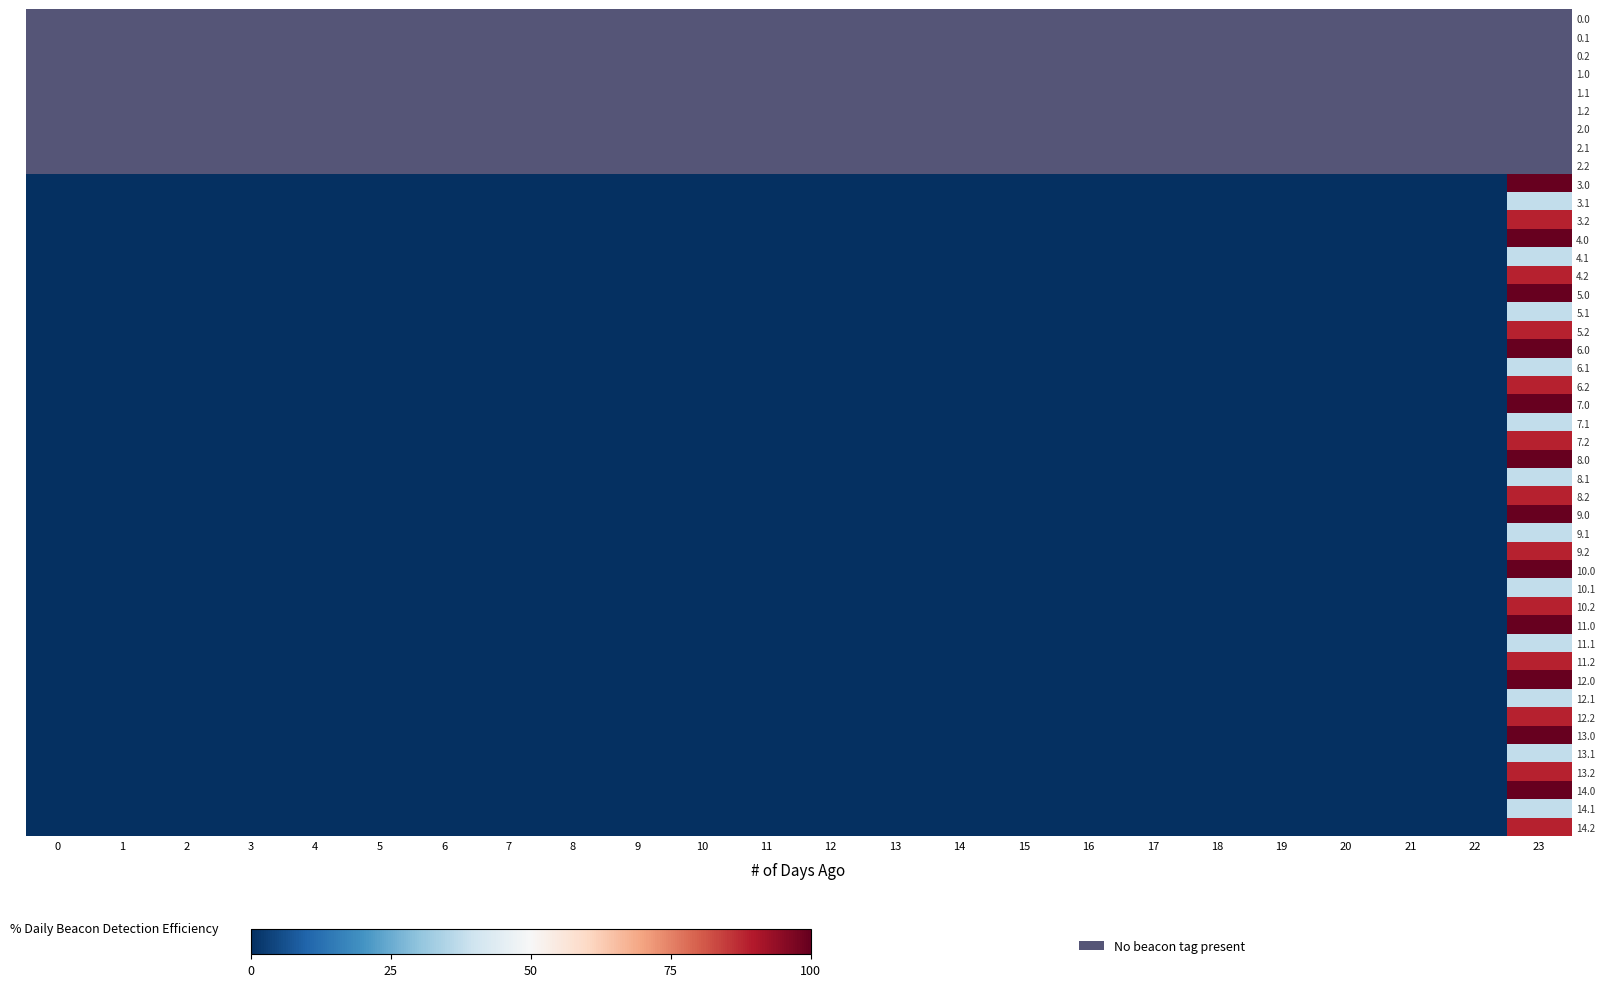

Which series has the largest total across all categories?

3.0